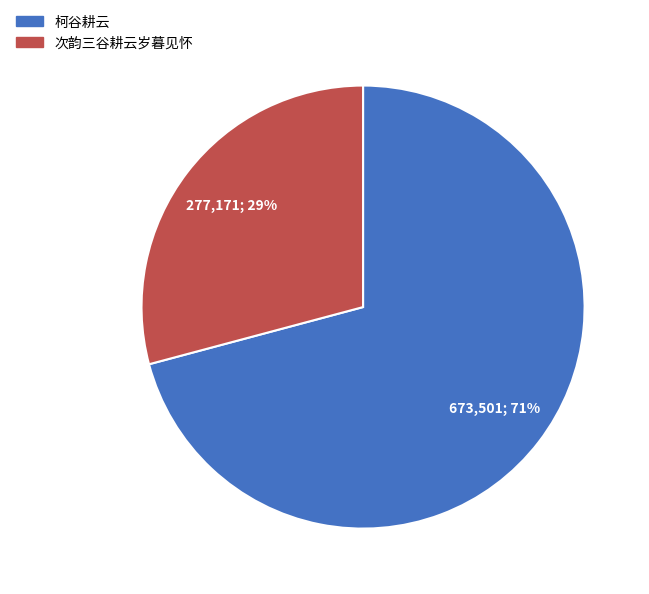

What is the ratio of the value at 次韵三谷耕云岁暮见怀 to the value at 柯谷耕云?

0.4